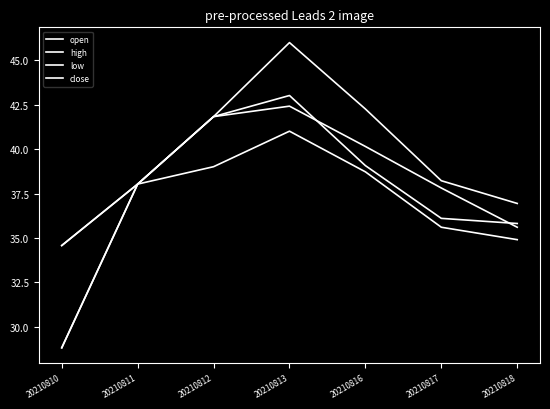

True or false: high and close cross at least once.

False